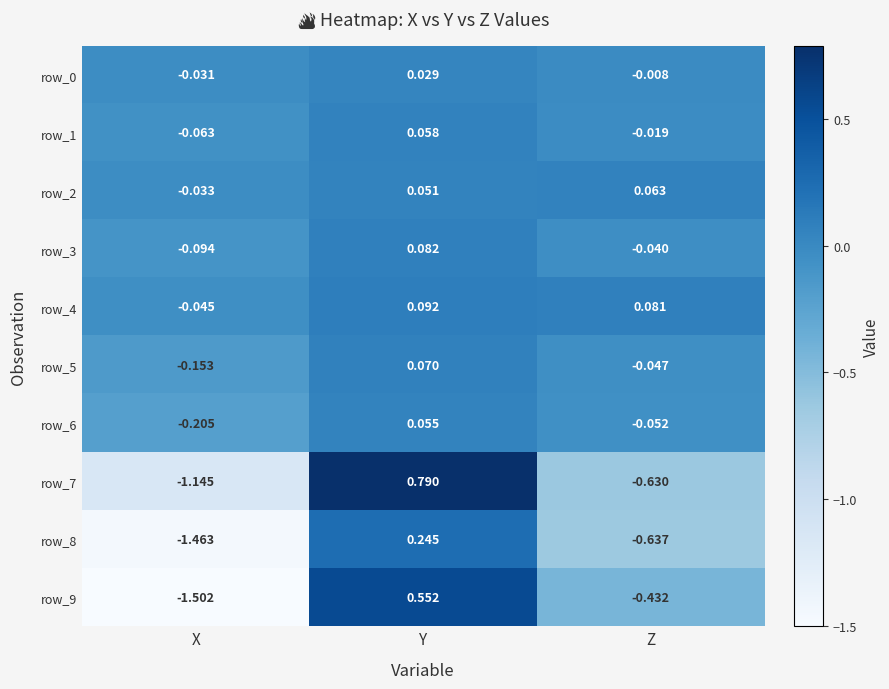

Where is row_1 nearest to the value 0?

Z